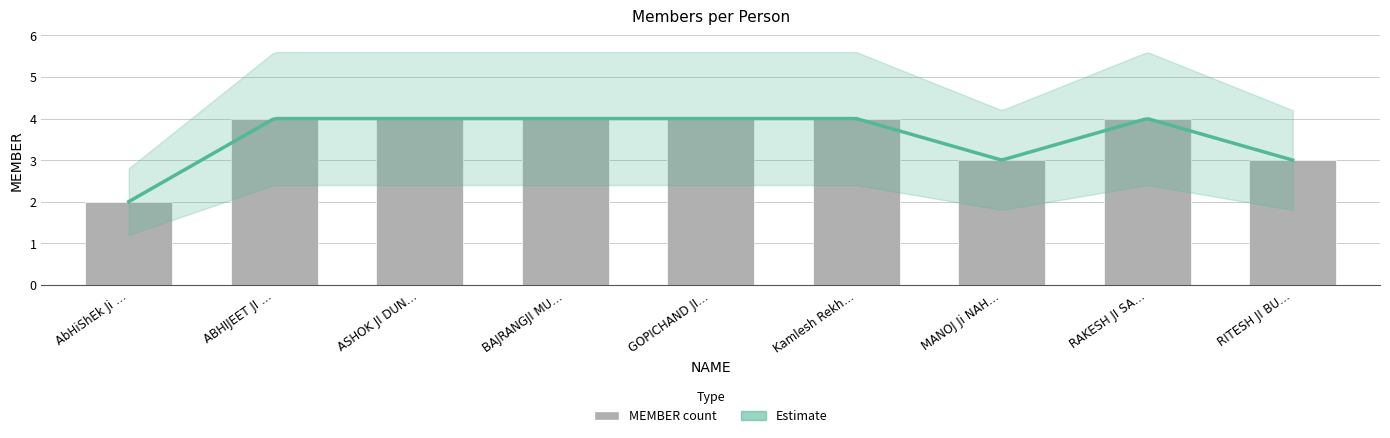

What position from the left is RAKESH JI SA…?

8